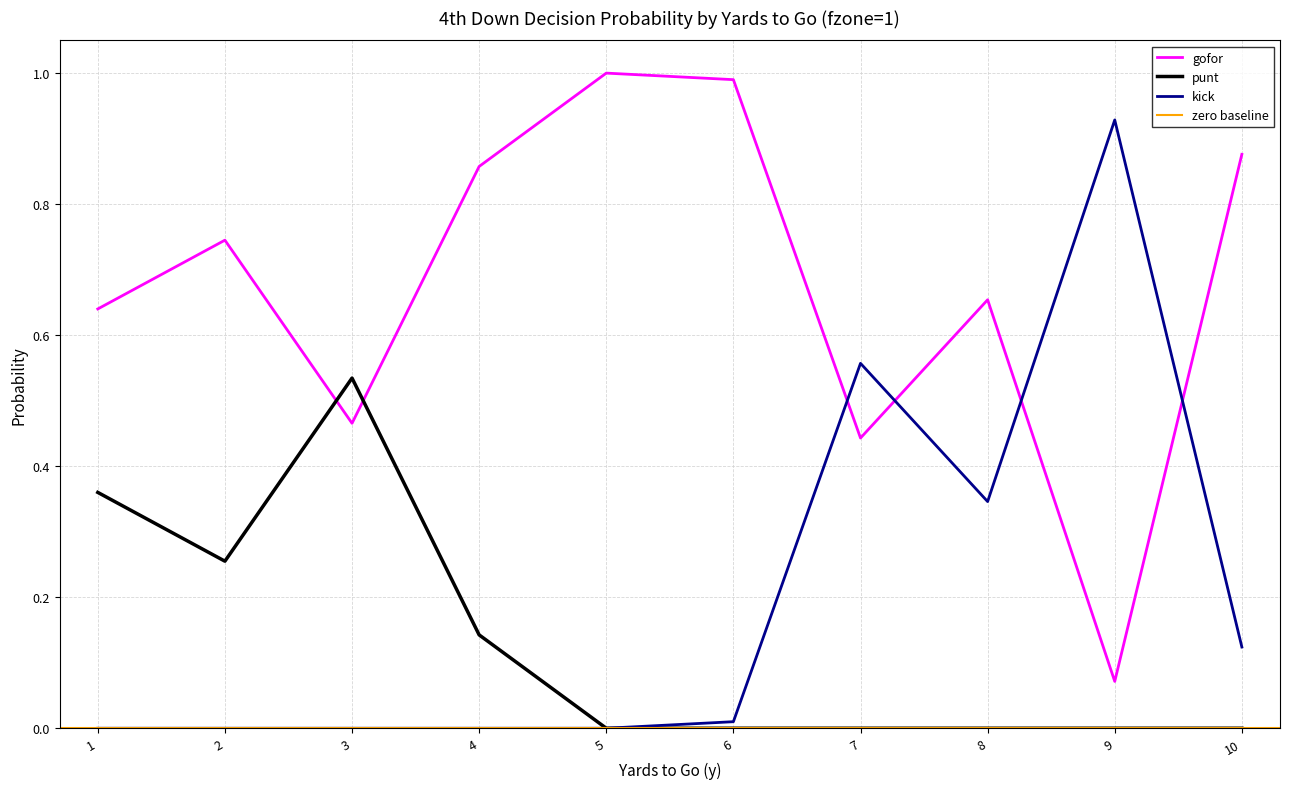

What is the greatest value displayed?

1.0